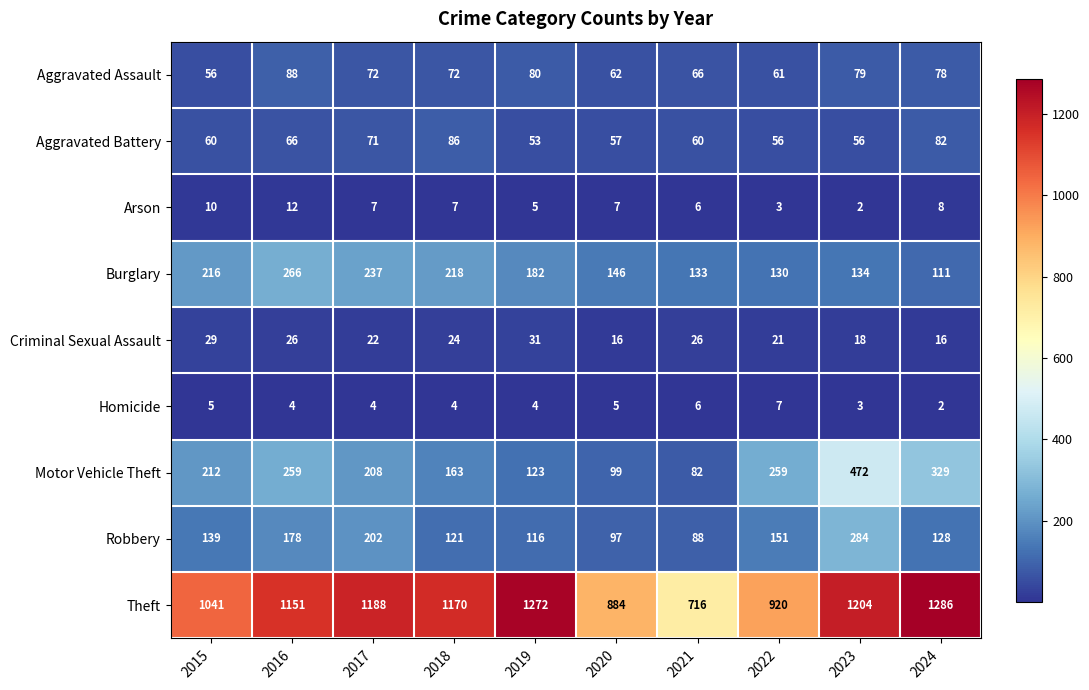

Which series changed the most between 2017 and 2021?

Theft